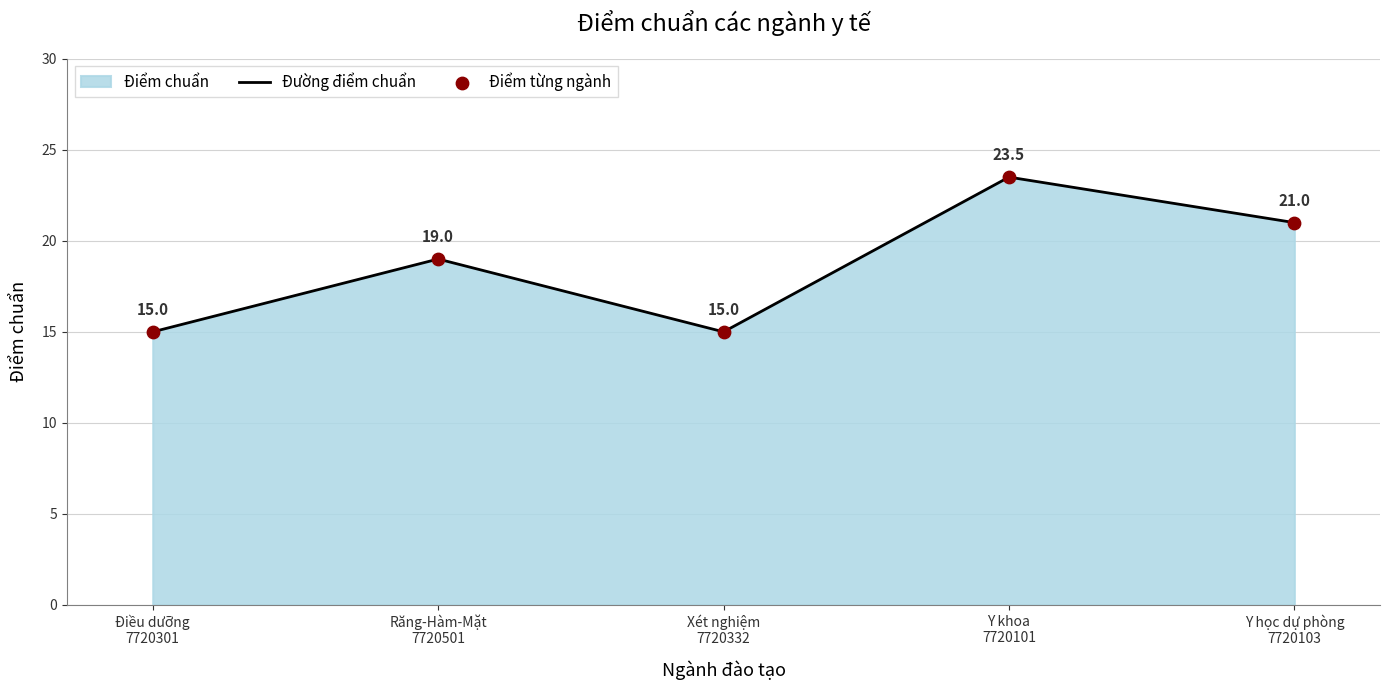

Which series has the widest spread of Y values?

Đường điểm chuẩn